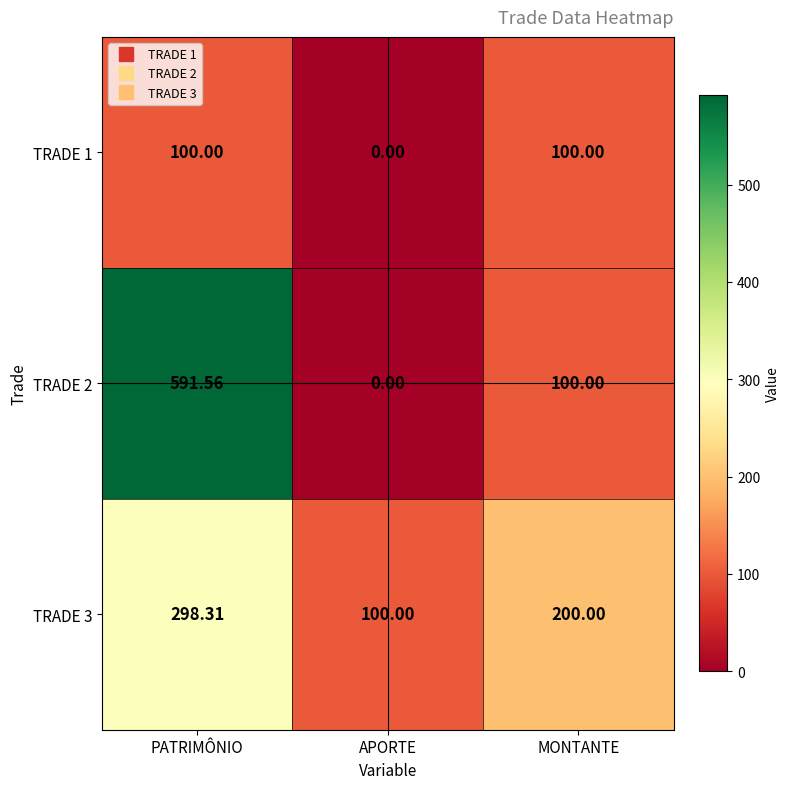

At which label is TRADE 3 closest to 199?

MONTANTE